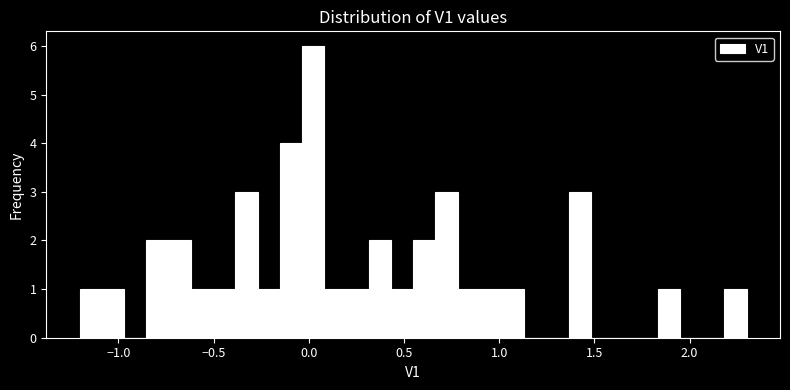

Read against the x-axis, roughly where is the centre of the tallest bar?

0.00